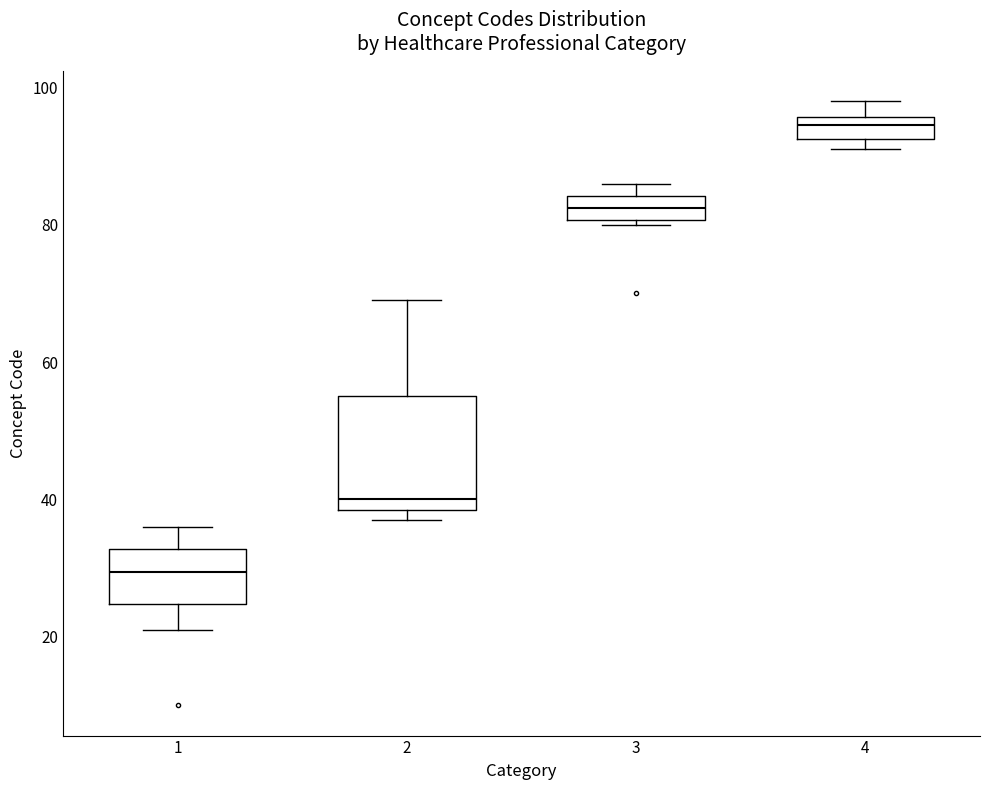

Reading left to right, transcribe this box plot: for each box, give where its median line is, the range the box spans, and where its two whiskers end, as read against the y-axis. The values are not printed on the chart, so give them approximately, as read against the axis.

1: median 30, box 24 to 32, whiskers 22 to 36
2: median 40, box 38 to 56, whiskers 38 (just below the box's lower edge) to 70
3: median 82, box 80 to 84, whiskers 80 (just below the box's lower edge) to 86
4: median 94, box 92 to 96, whiskers 92 (just below the box's lower edge) to 98